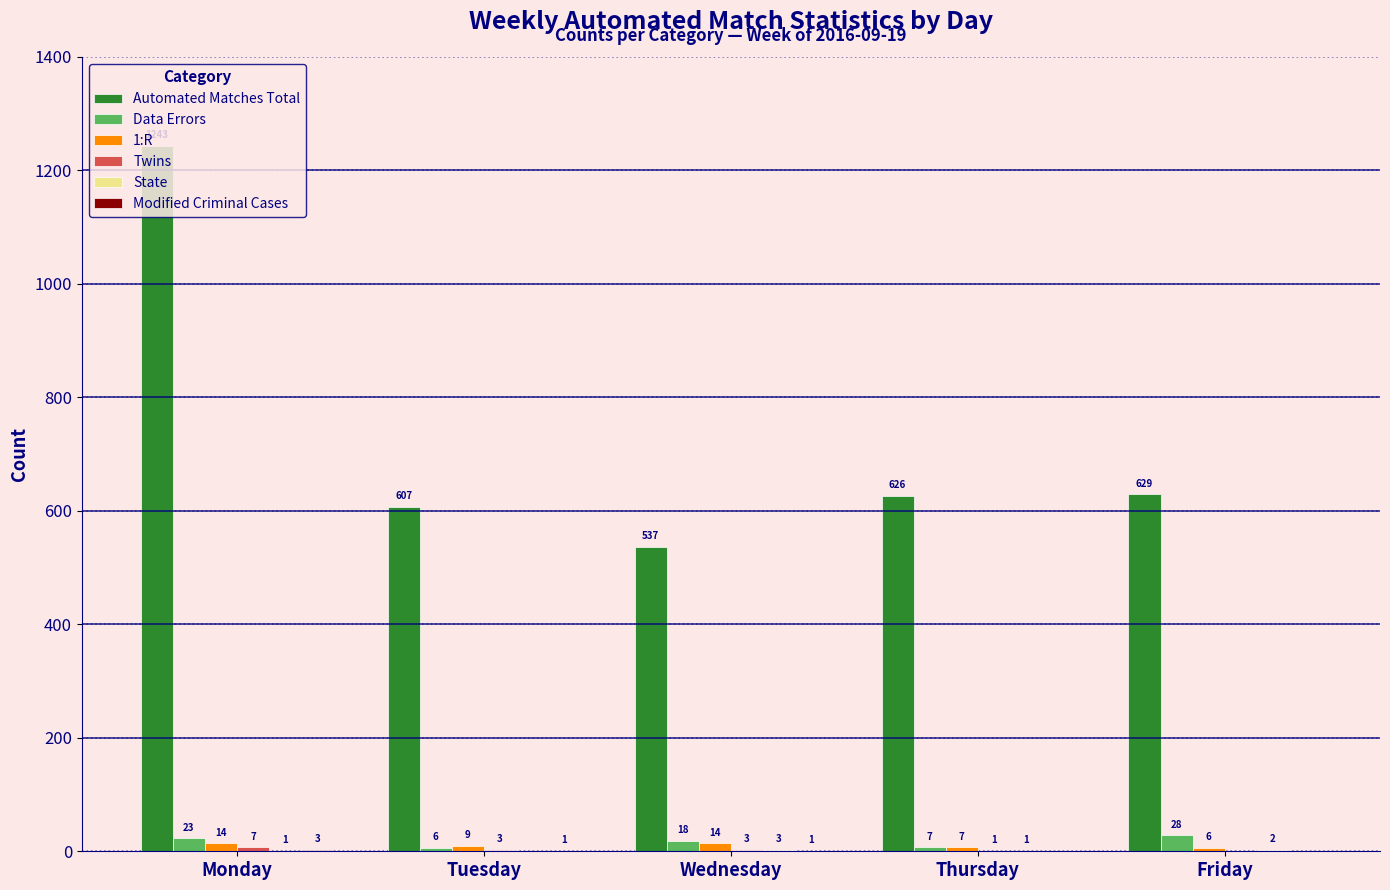

What is the approximate value of Automated Matches Total at Wednesday?

537